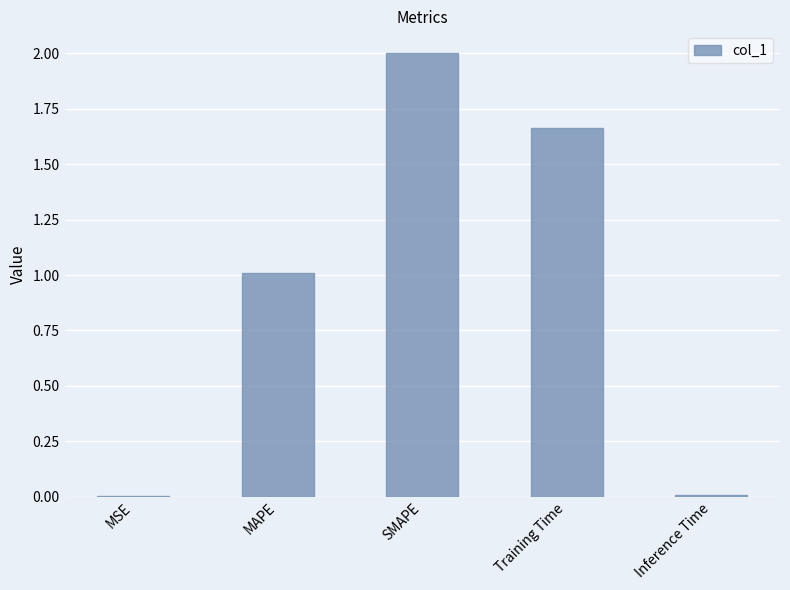

The value at MAPE is 1.6. True or false?

False